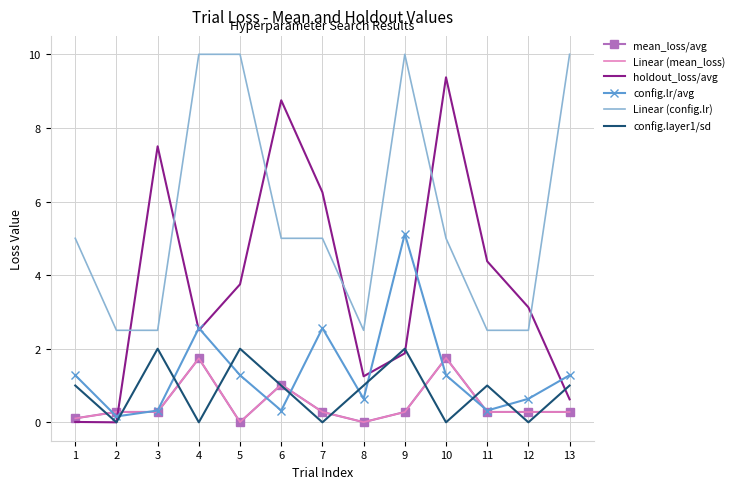

What is the maximum value shown in the chart?

10.0